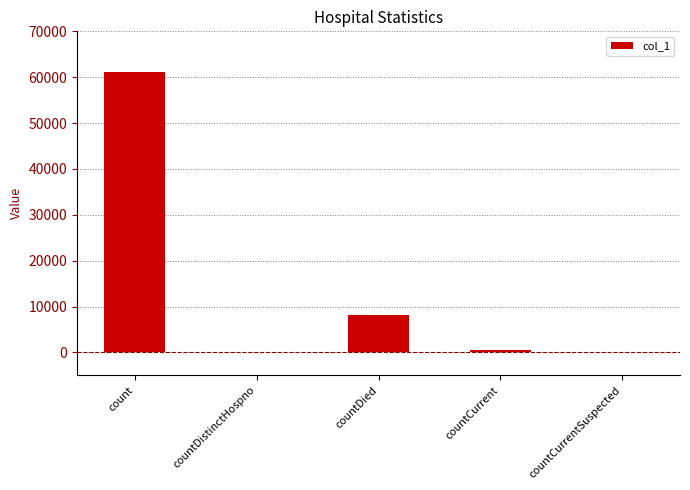

At which category does the chart reach its peak across all series?

count